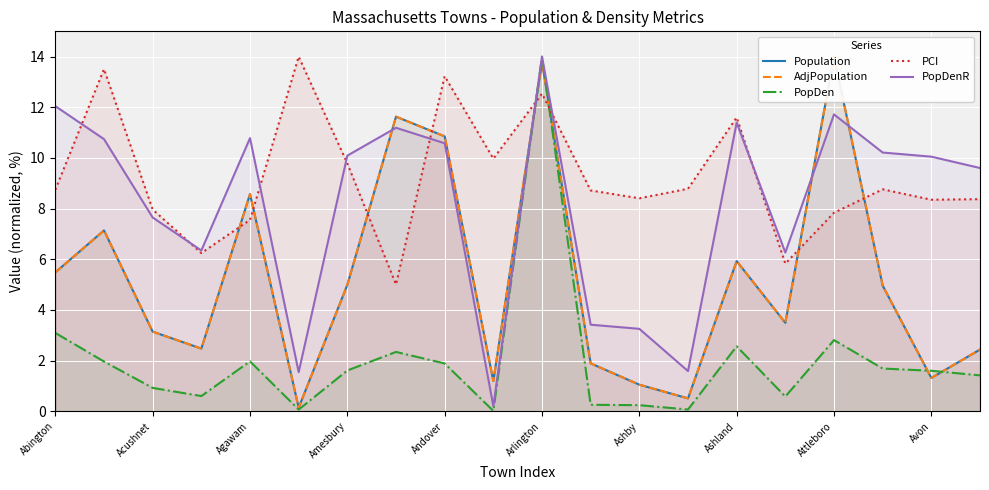

How many intersections are there between PopDenR and PCI?

8